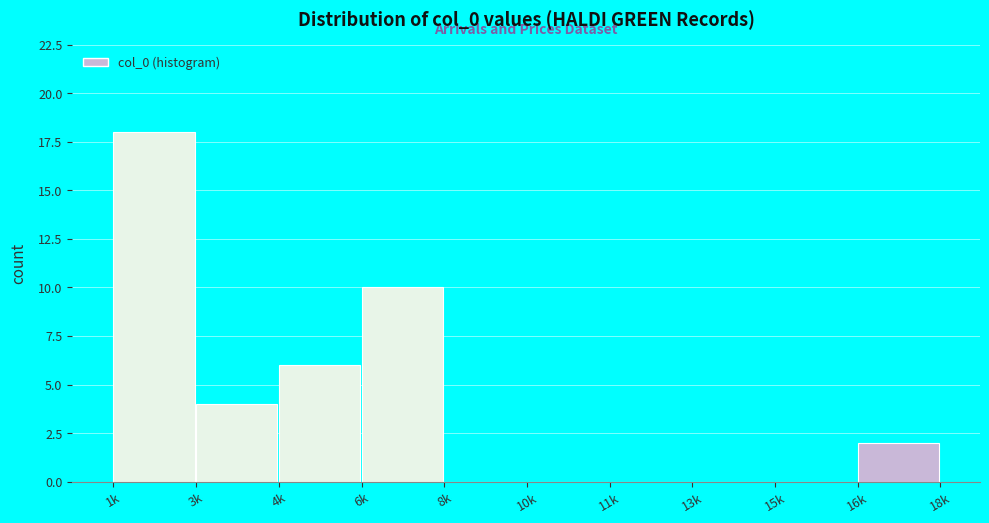

Reading left to right, what are all the values shown in this chart?

1k=18	3k=4	4k=6	6k=10	8k=0	10k=0	11k=0	13k=0	15k=0	16k=2